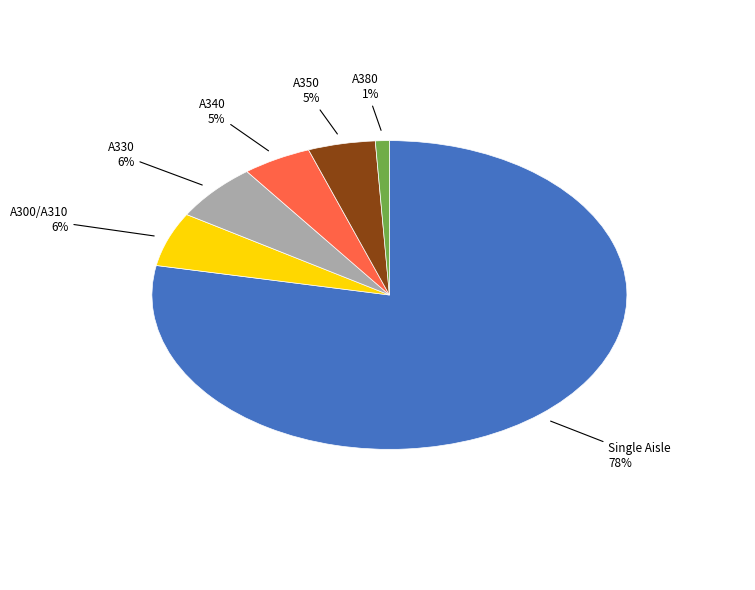

Is A380 the majority of the pie?

No